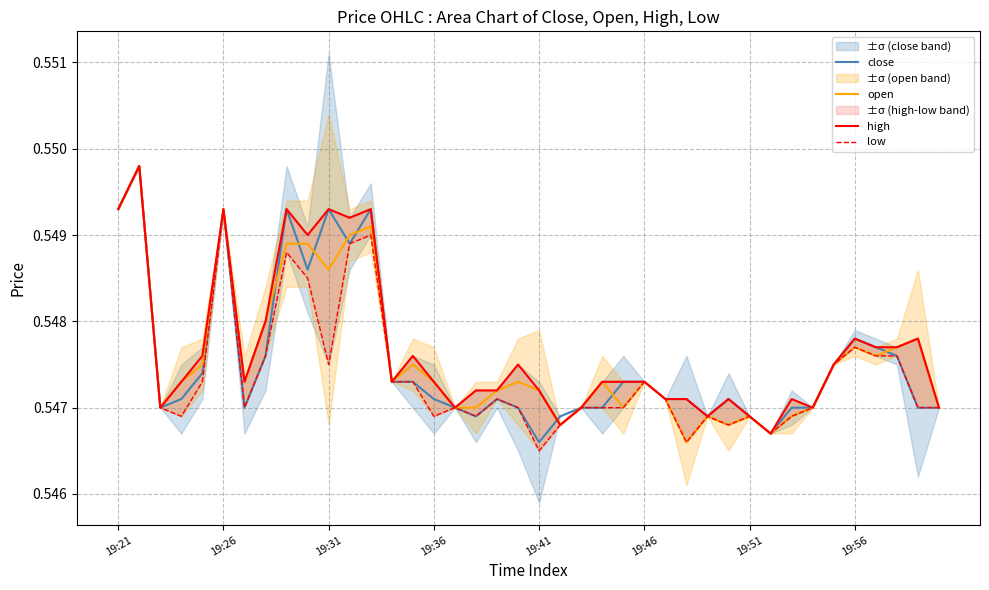

True or false: open and high intersect in this chart.

False